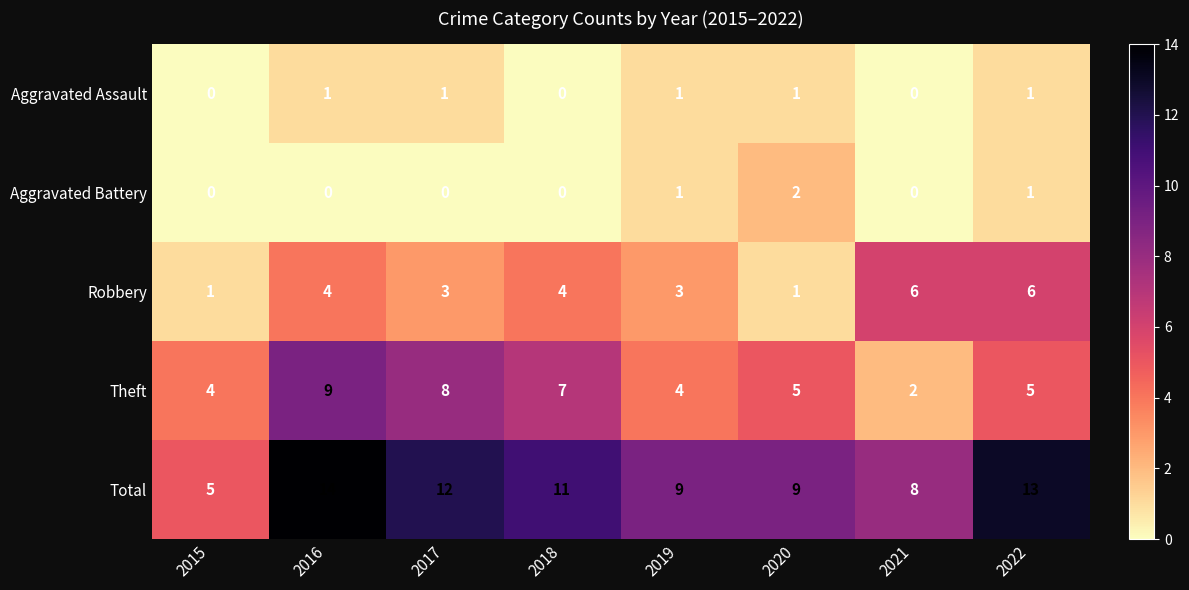

At 2017, list the series in order from largest to smallest.

Total, Theft, Robbery, Aggravated Assault, Aggravated Battery